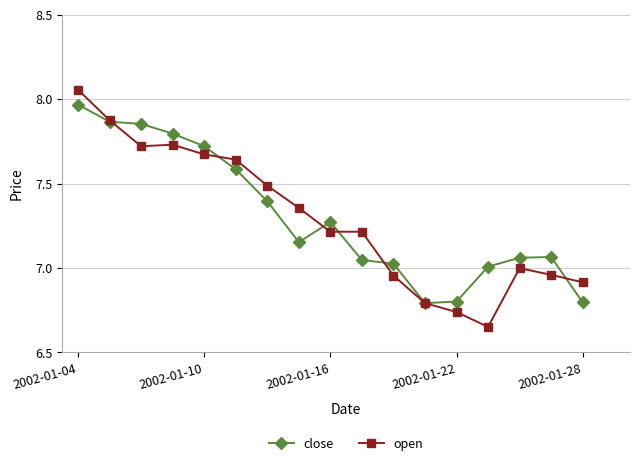

True or false: open and close cross at least once.

True